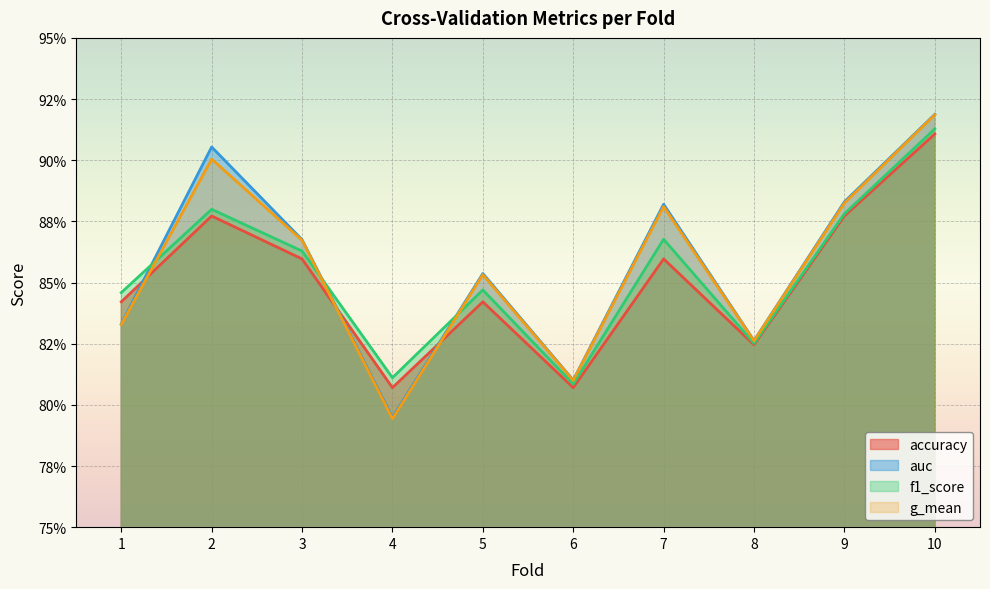

At which category is the sum across all series the highest?

10